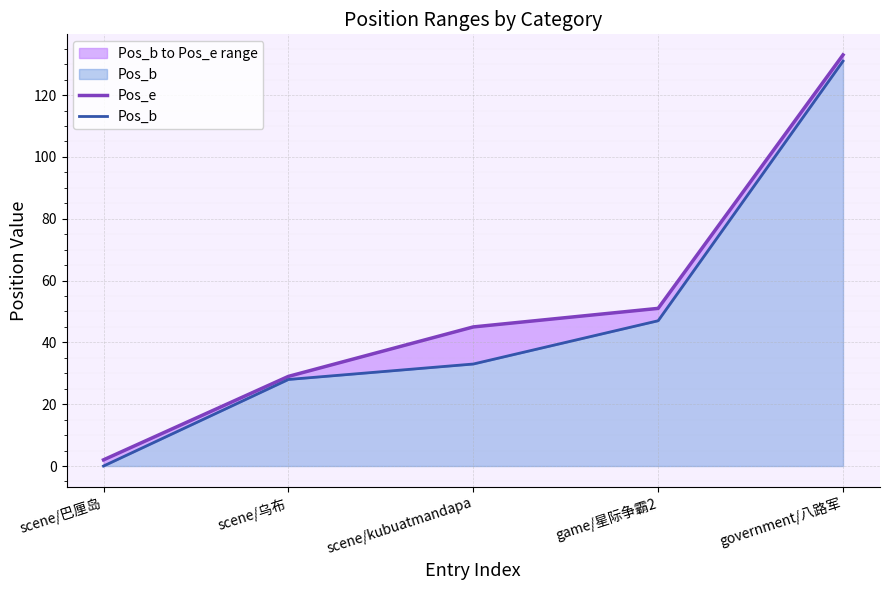

List the labels in order of Pos_b value, largest first.

government/八路军, game/星际争霸2, scene/kubuatmandapa, scene/乌布, scene/巴厘岛